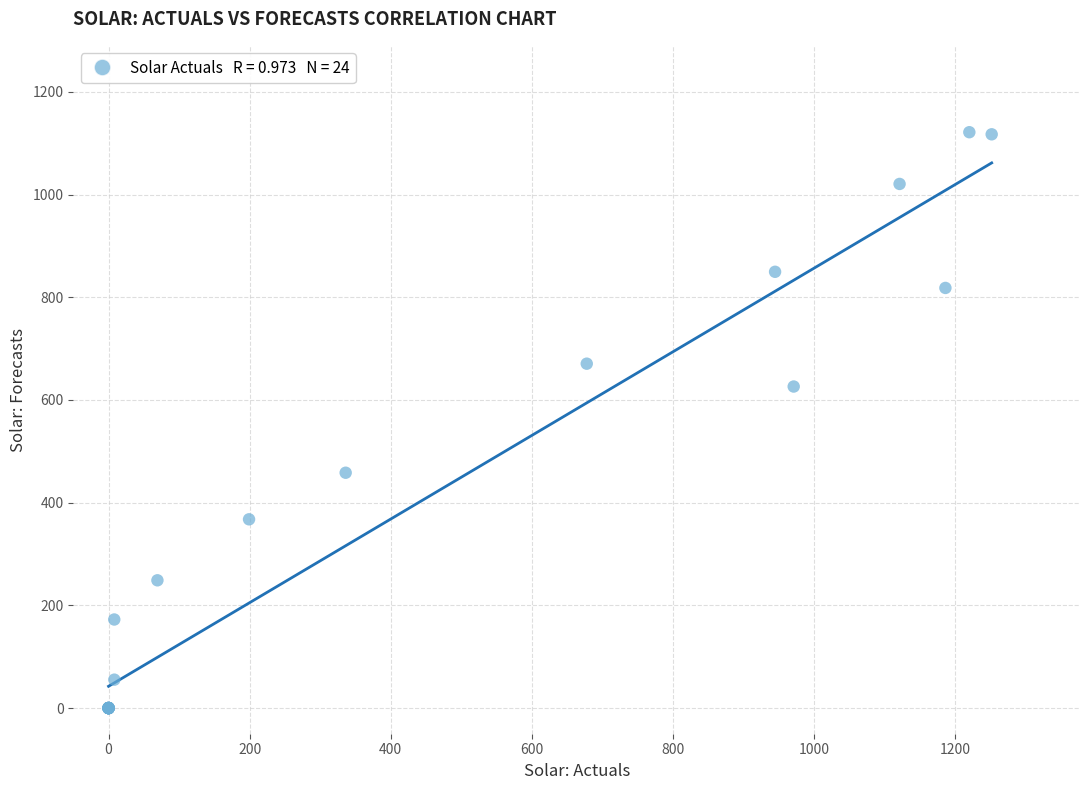

What Y value in the scatter plot is closest to 560?

626.2